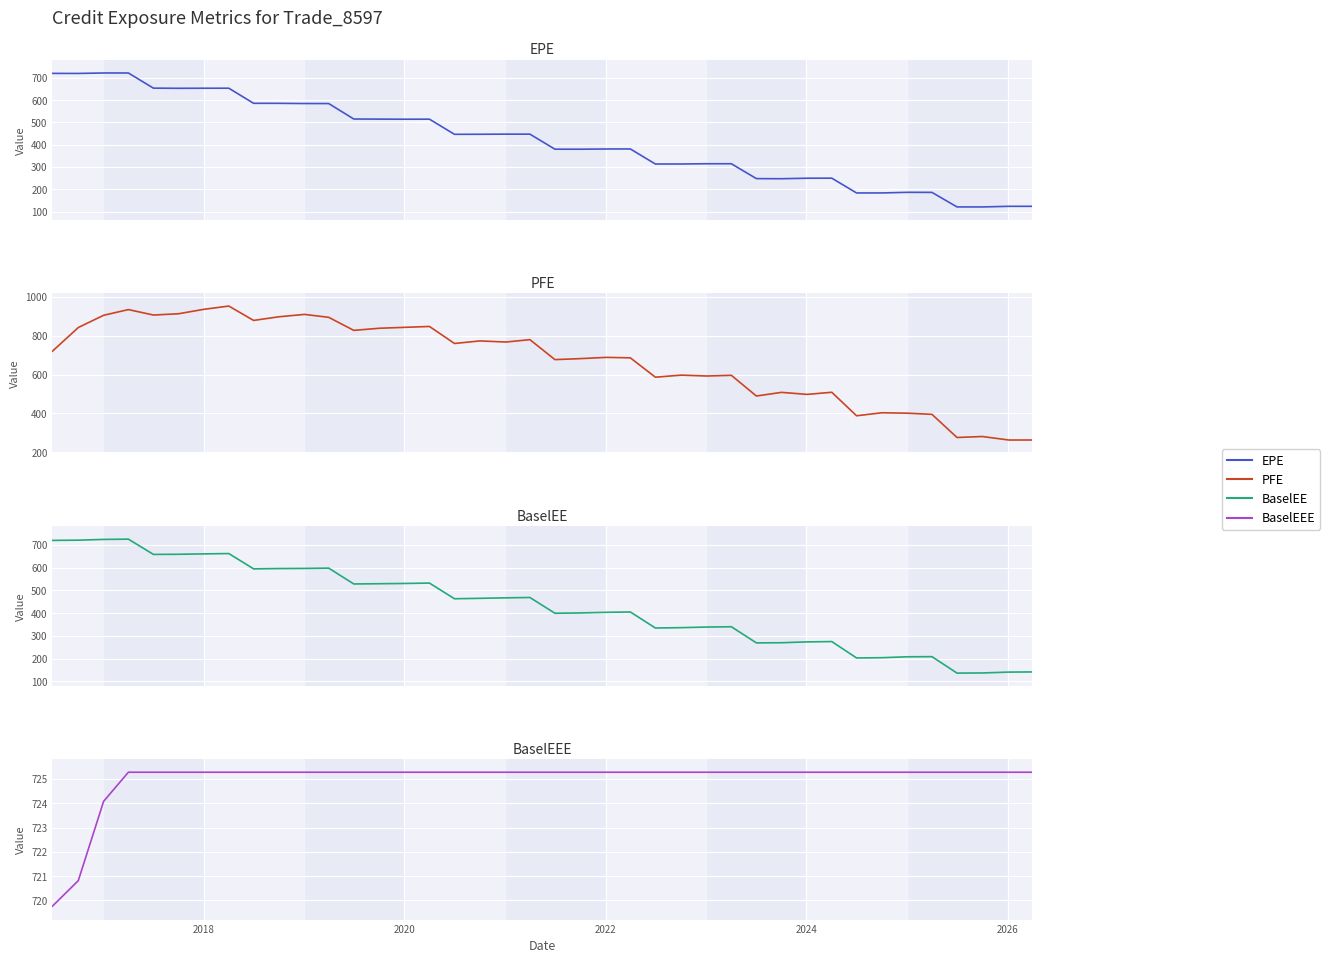

How many intersections are there between PFE and BaselEEE?

1